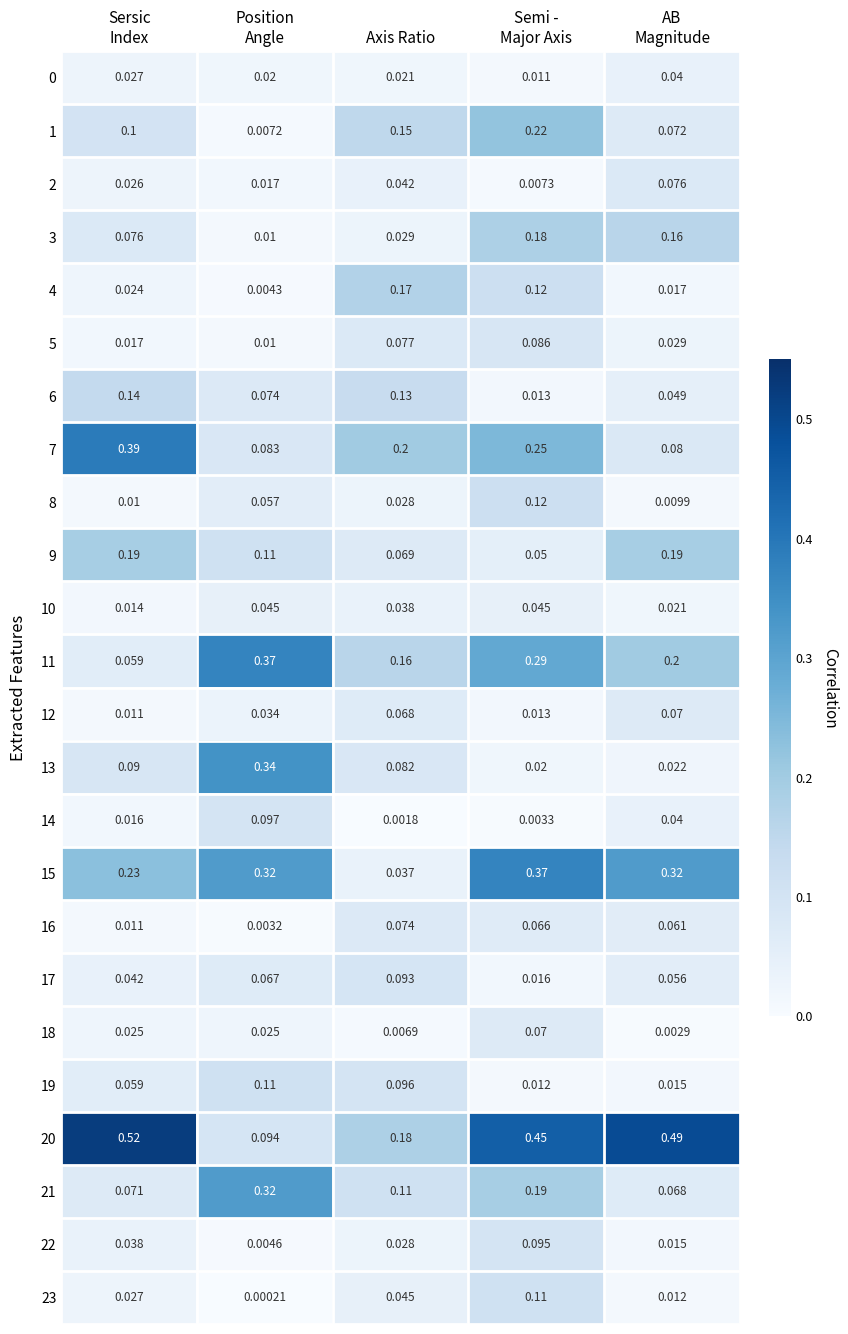

What is the total value across all series at AB
Magnitude?

2.1